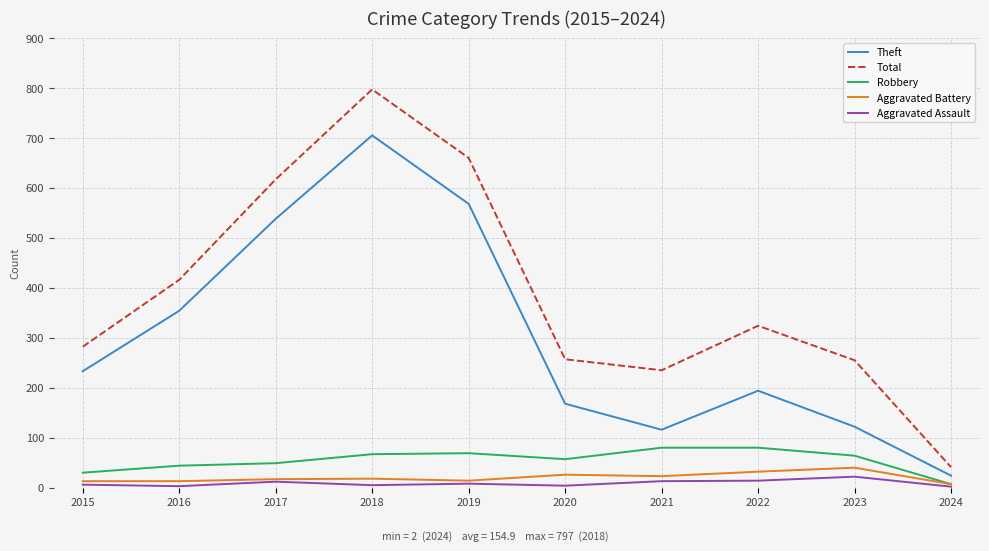

Is this an area chart (filled region under the line)?

No